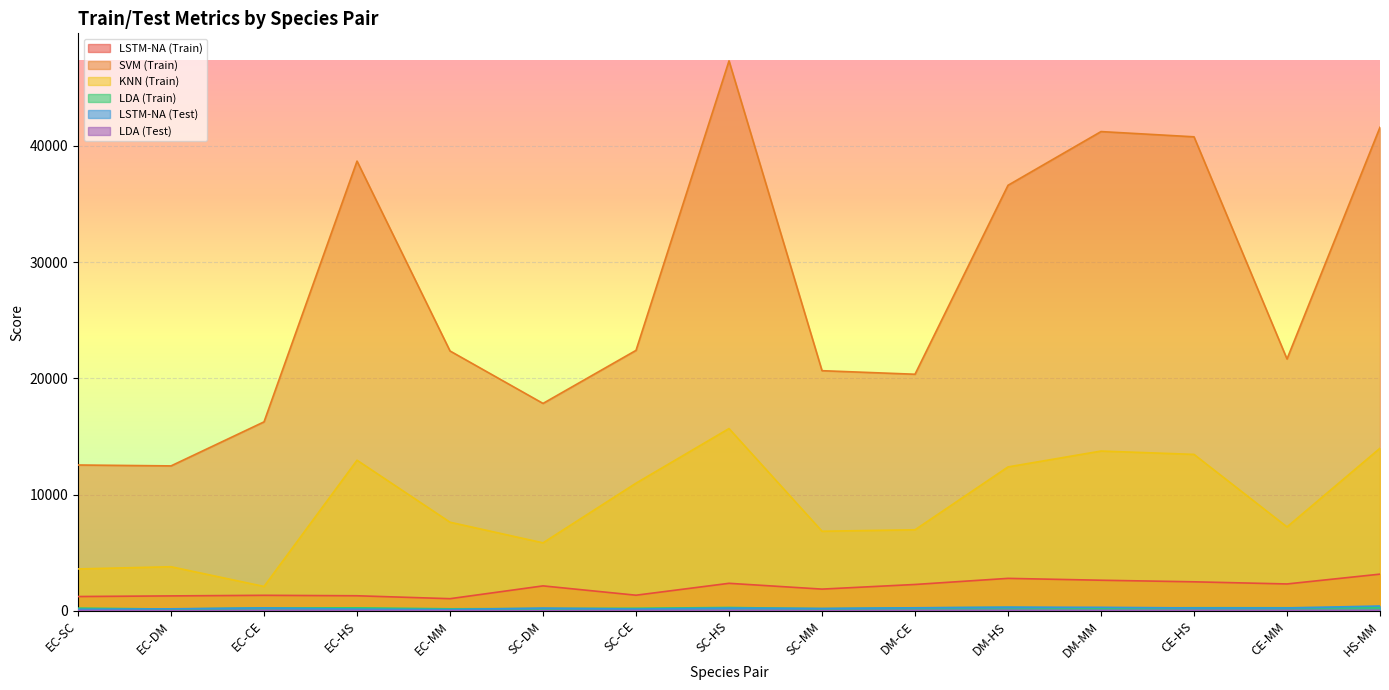

Which has a higher value, SC-DM or EC-MM?

SC-DM